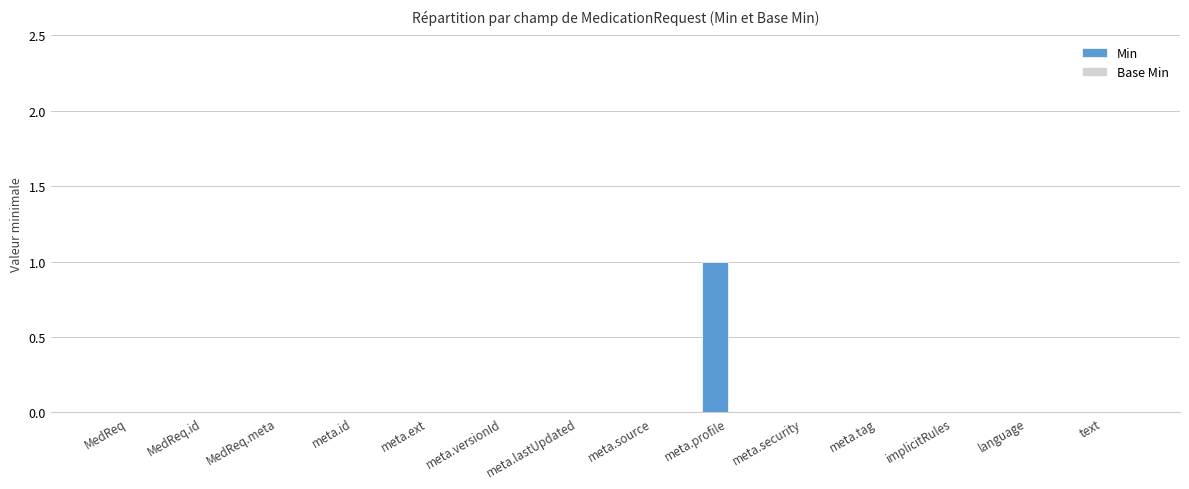

The value at MedReq.id is 0. True or false?

True